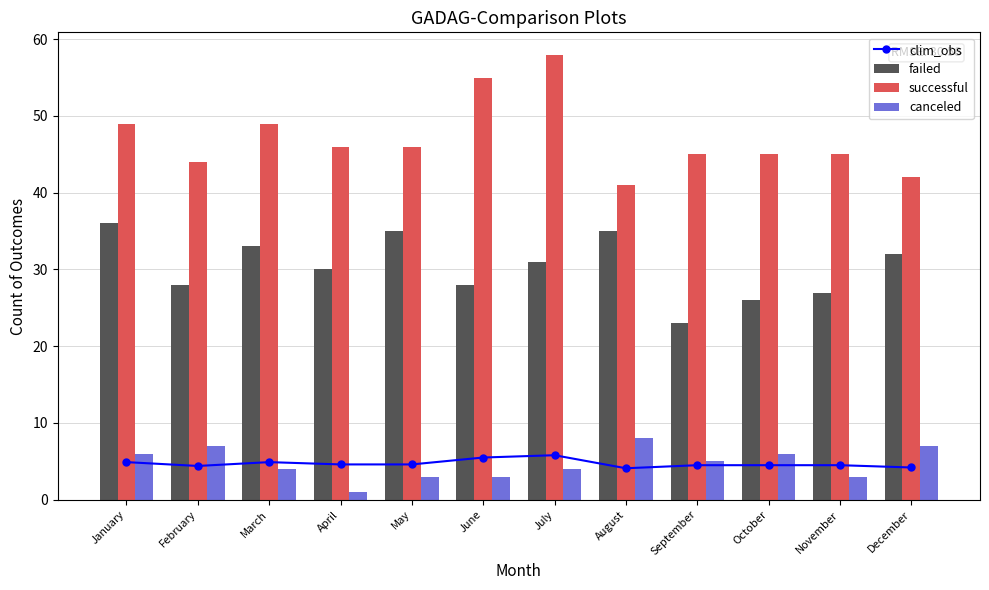

Which series has the largest total across all categories?

successful